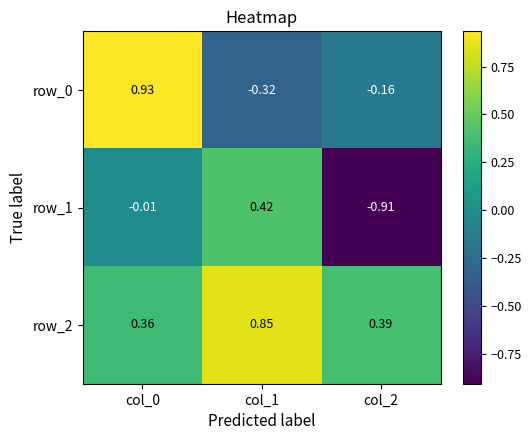

Is the value of row_1 at col_2 greater than the value of row_2 at col_1?

No